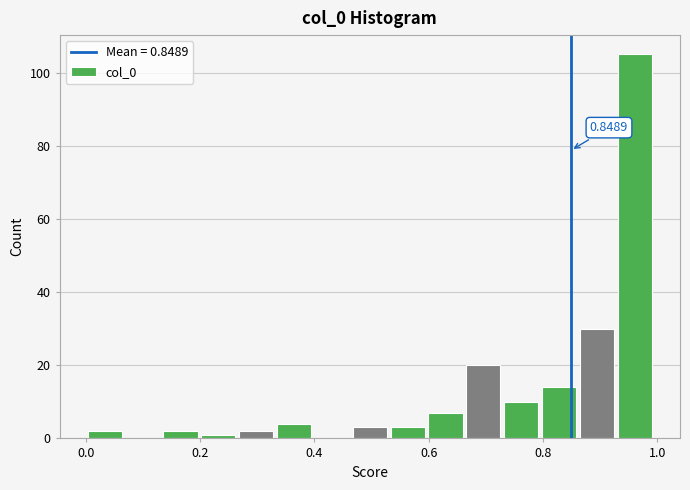

Read against the x-axis, roughly where is the centre of the tallest bar?

0.96